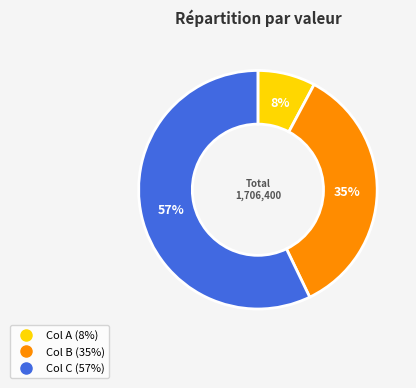

To the nearest percent, what is the average slice percentage?

33%